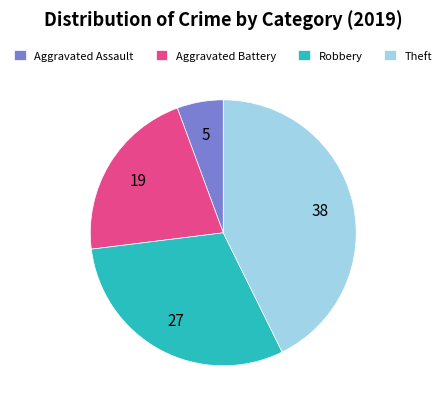

Rank the categories by value from highest to lowest.

Theft, Robbery, Aggravated Battery, Aggravated Assault